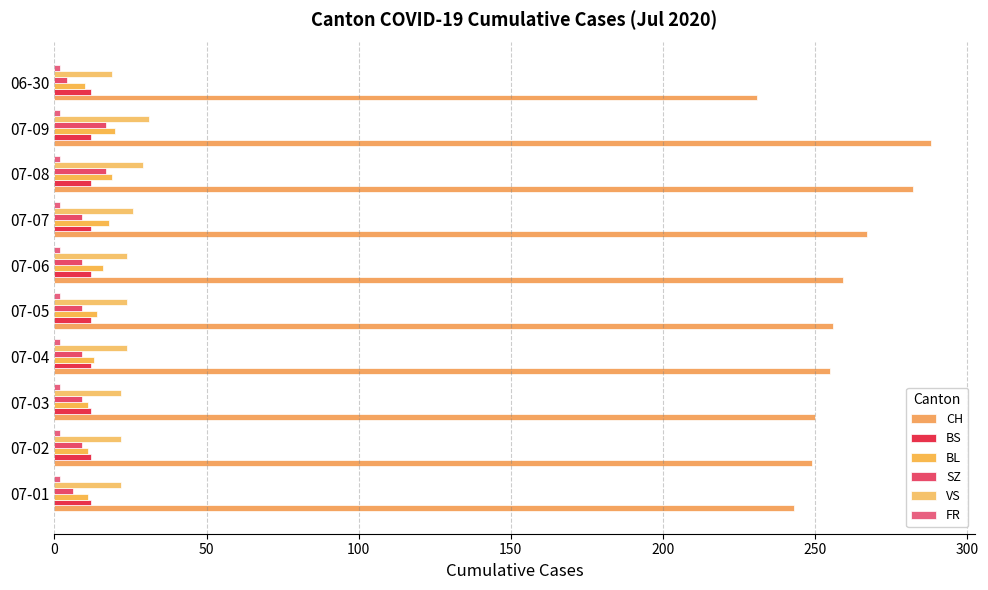

Count the BL values in the range 11 to 18.

7